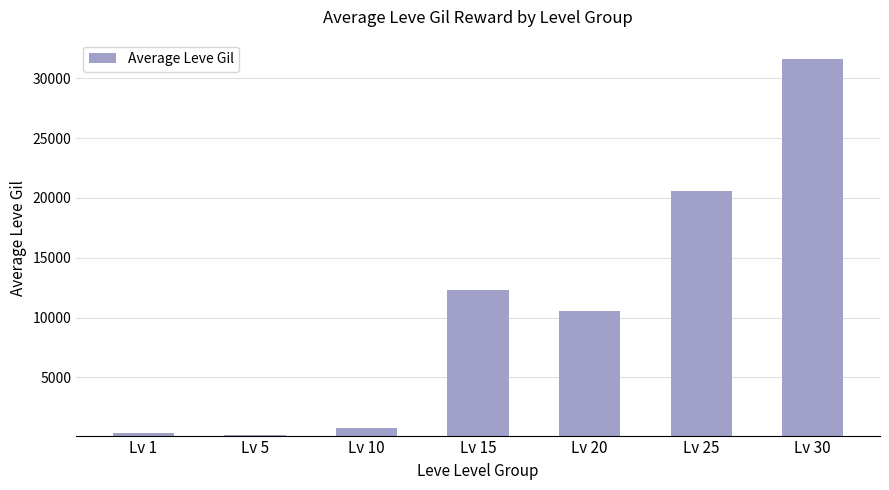

How many values are below 10559?

3